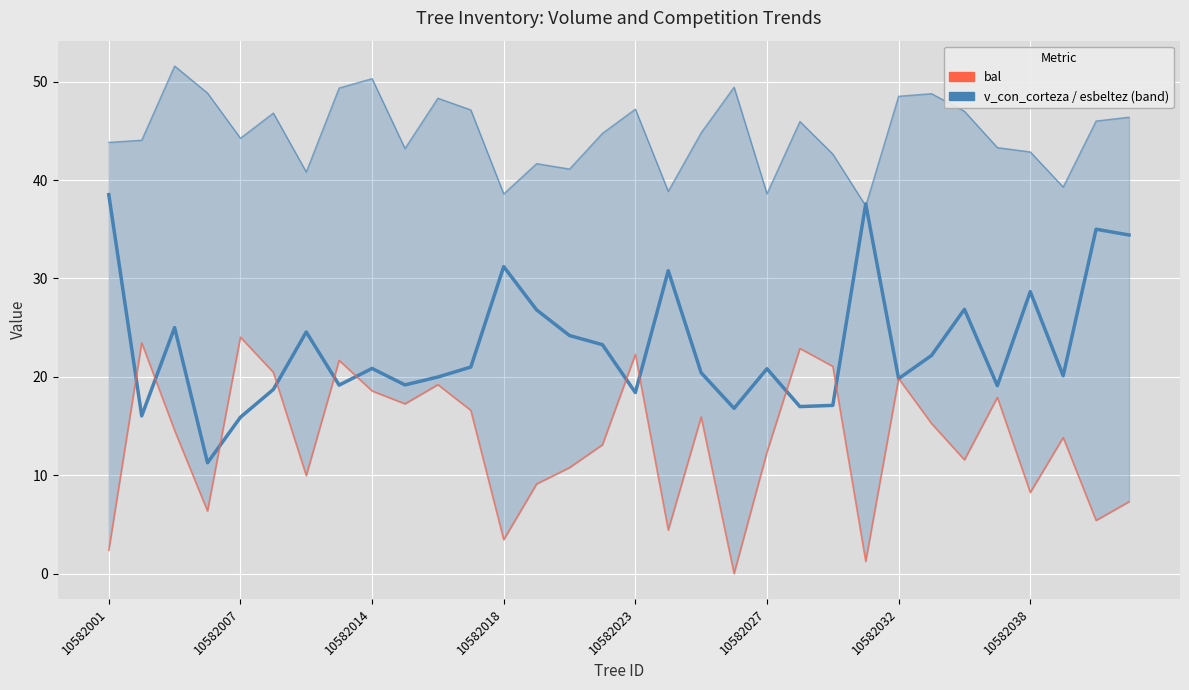

The value of esbeltez at 31 is 46.4. True or false?

True